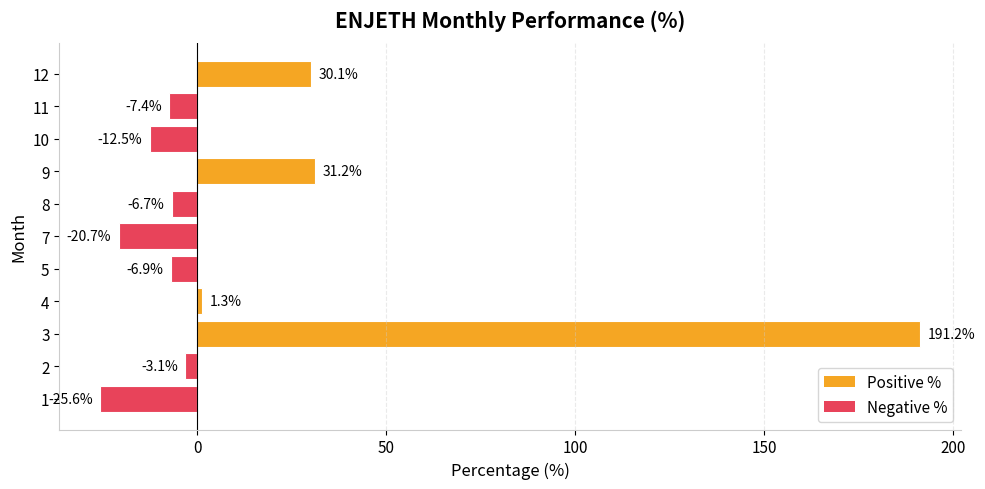

What is the approximate value at 4?

1.3